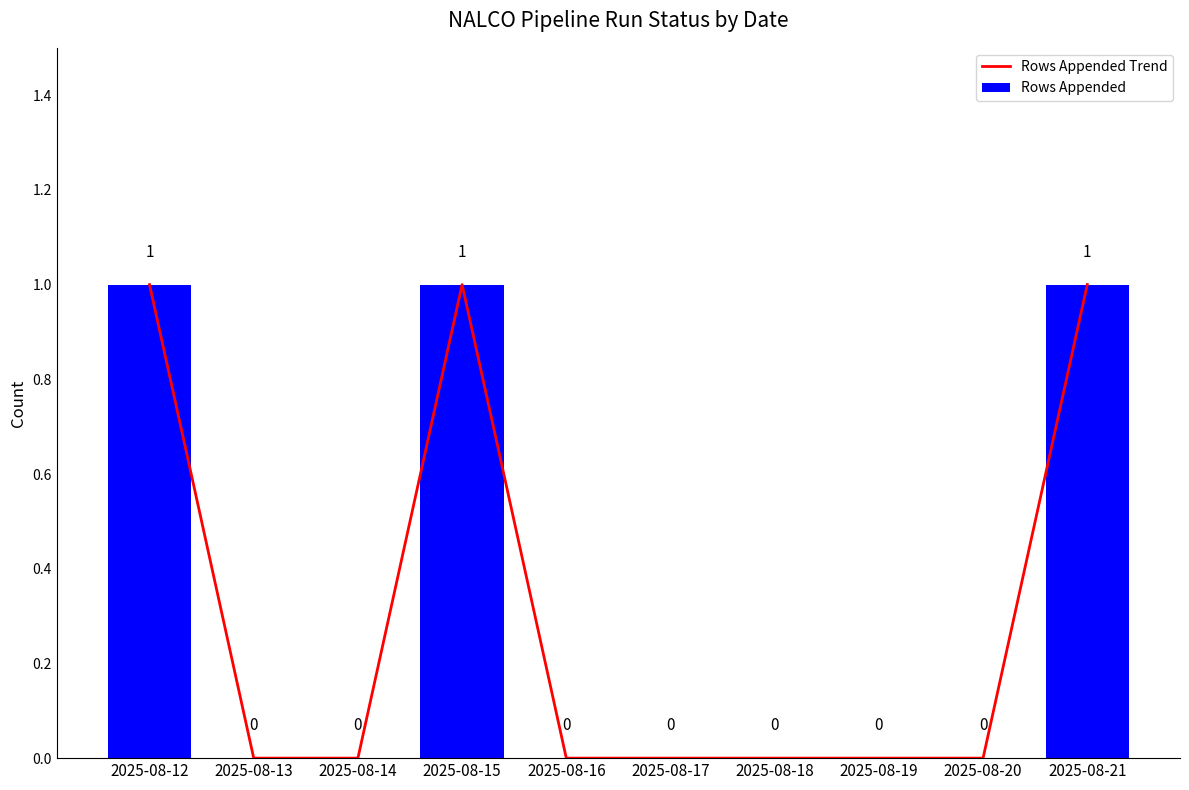

At which category is the sum across all series the highest?

2025-08-12